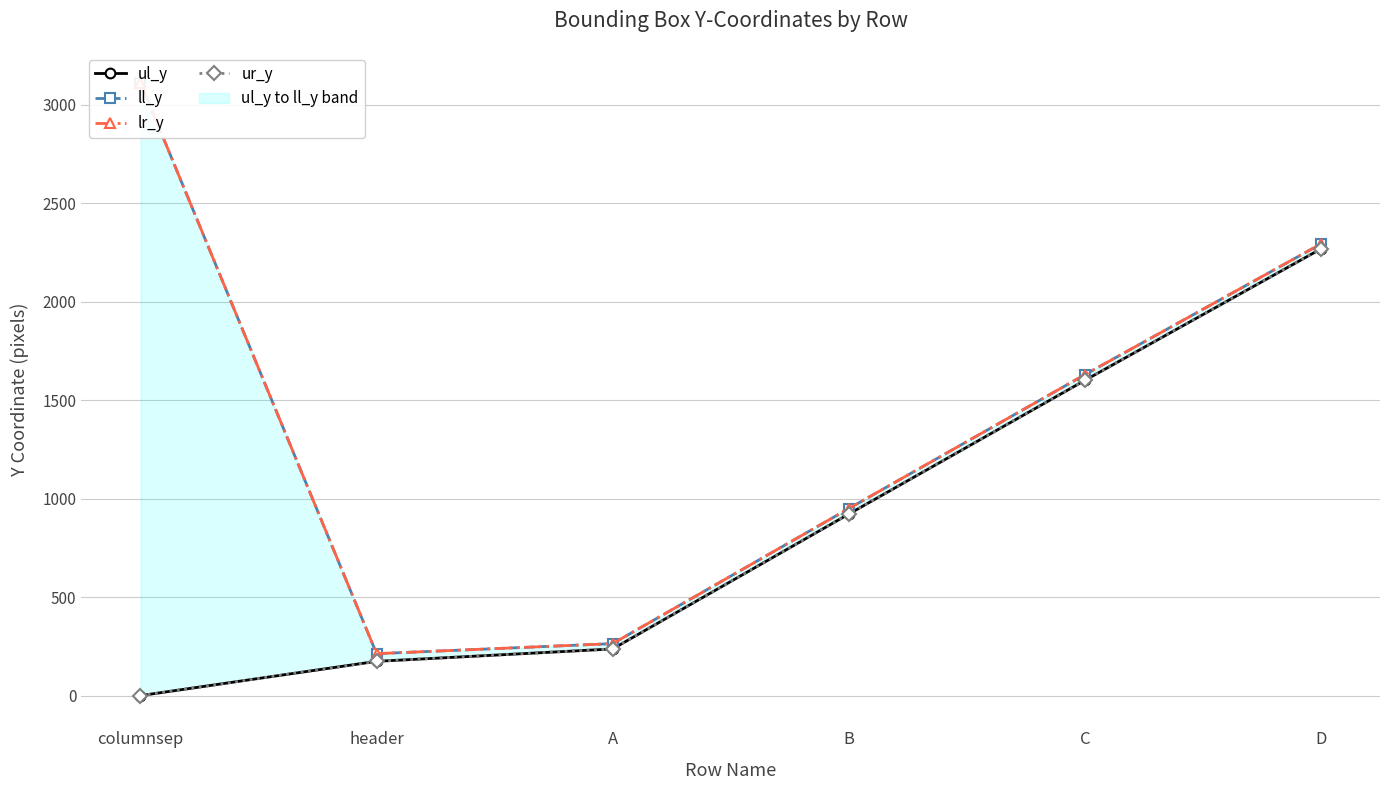

What is the difference between the lr_y values at header and C?

1417